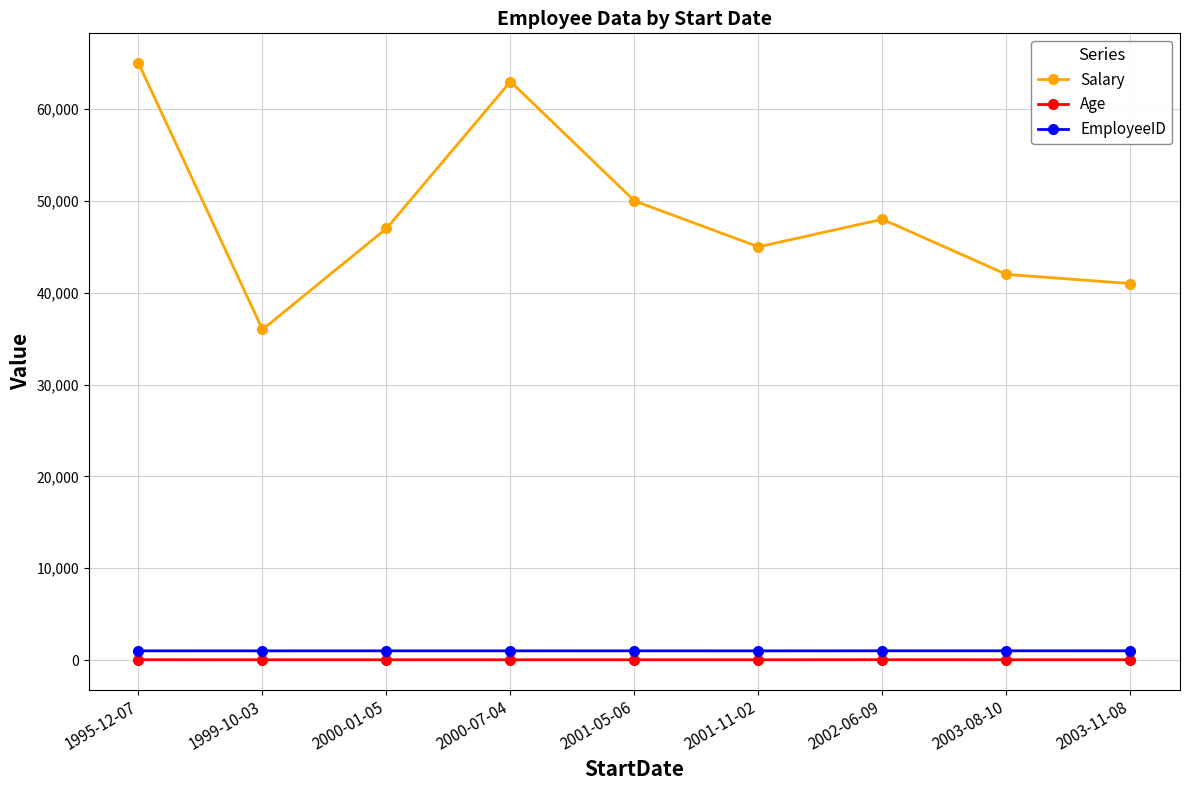

Between 1995-12-07 and 2002-06-09, which series saw the biggest shift?

Salary